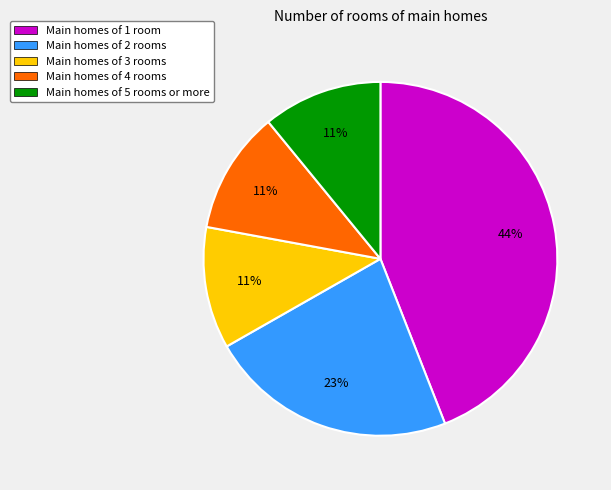

Do Main homes of 4 rooms and Main homes of 1 room together represent more than half of the pie?

Yes